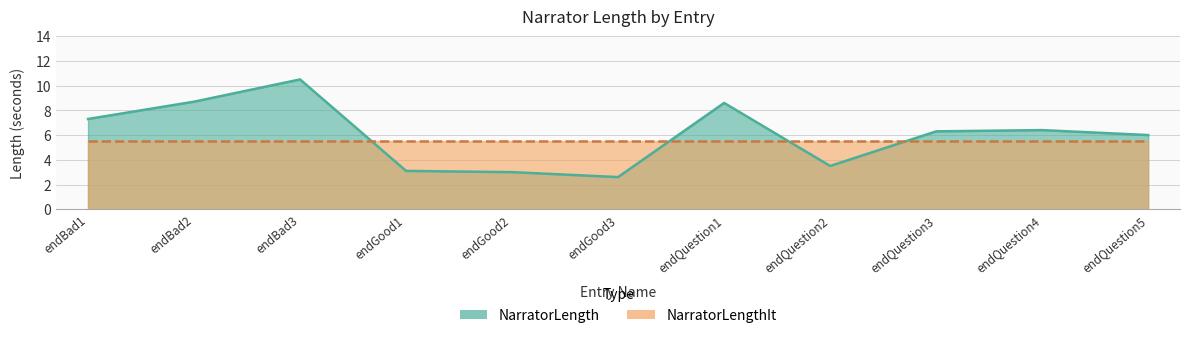

What is the sum of all values?

66.0